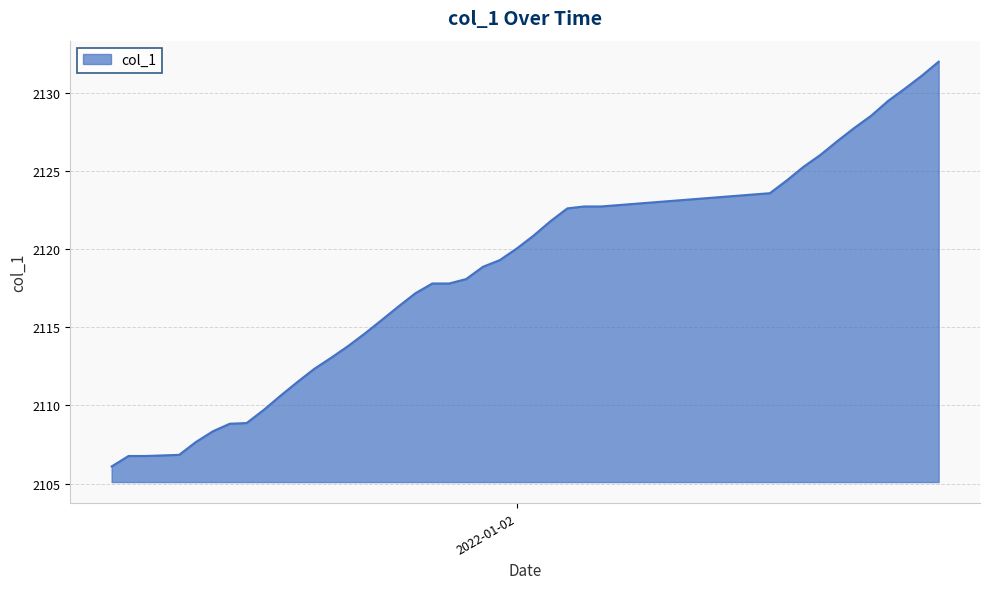

What is the smallest value displayed?

2106.1